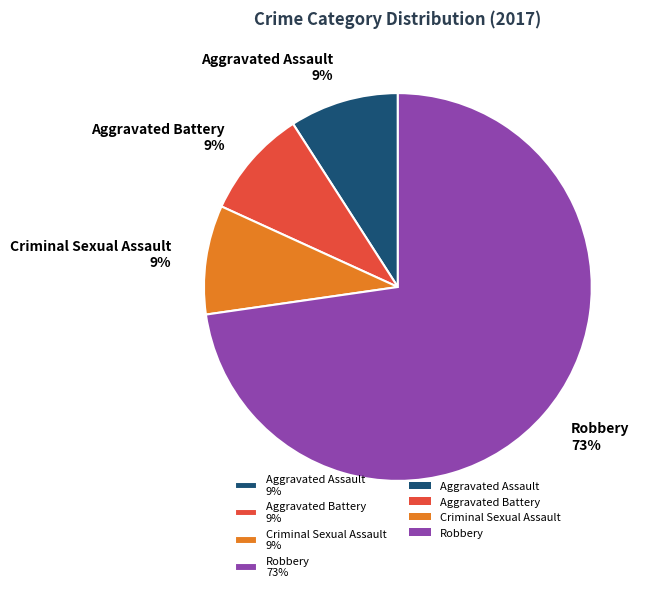

True or false: Aggravated Battery 9% accounts for 9% of the total.

True